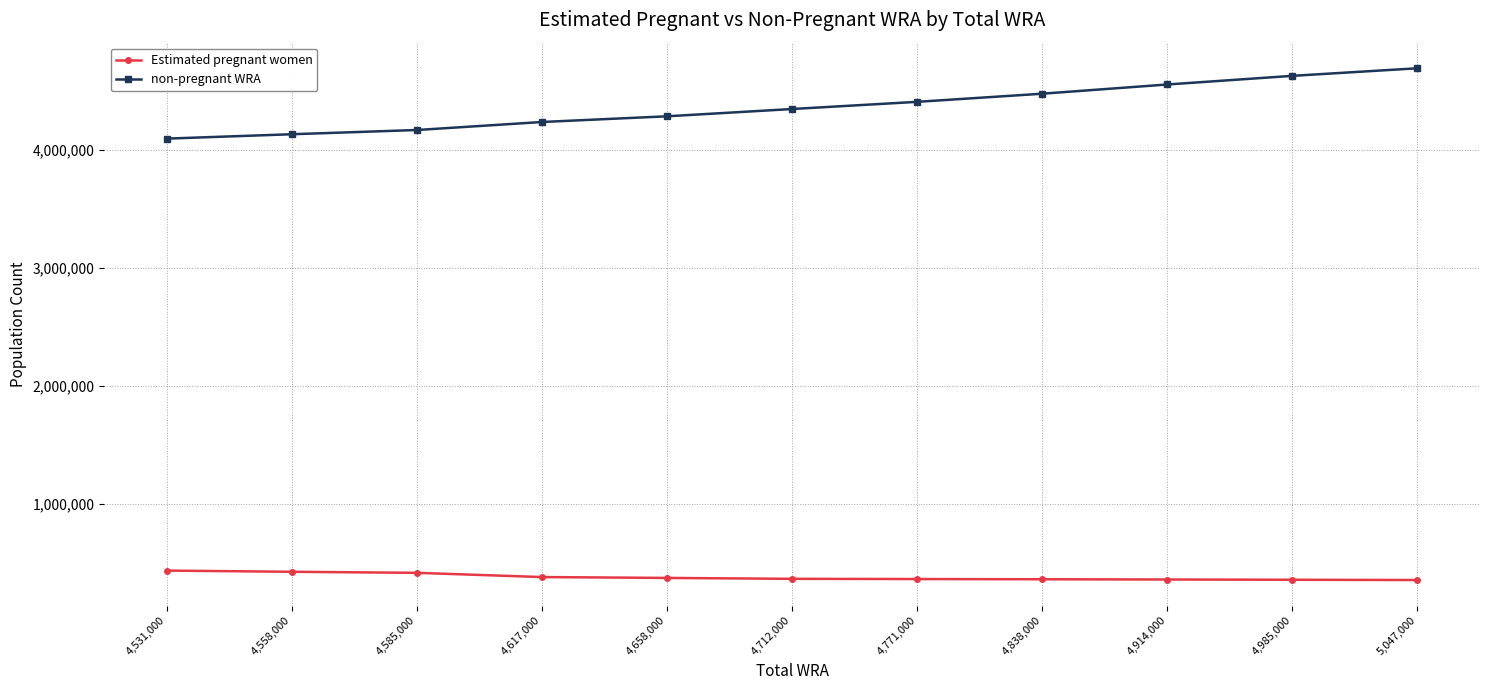

What is the spread (max minus min) of values at 4,985,000?

4268337.0